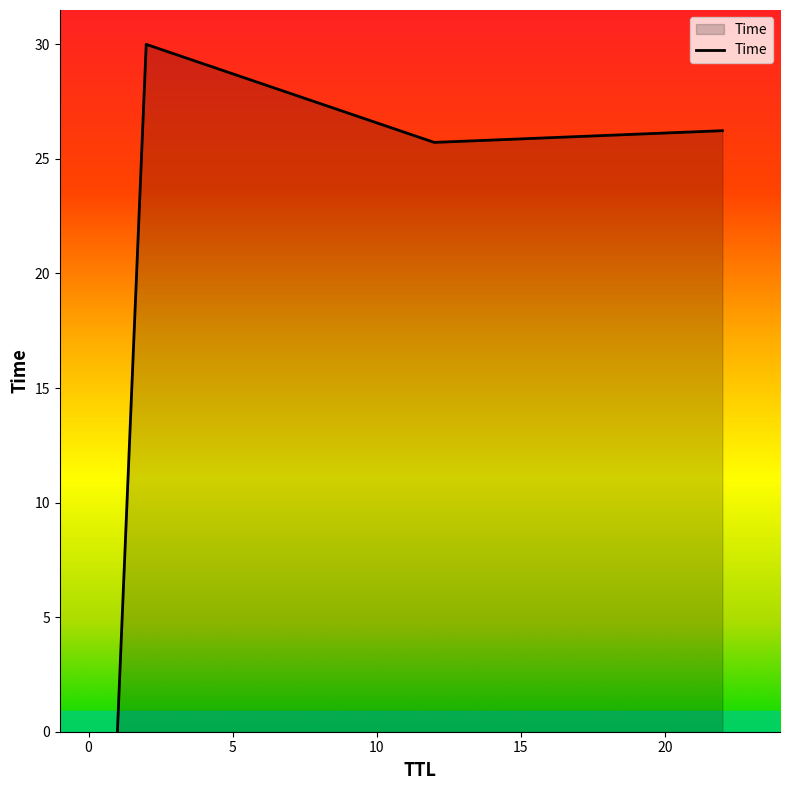

What is the difference between the second highest and minimum values?

26.2